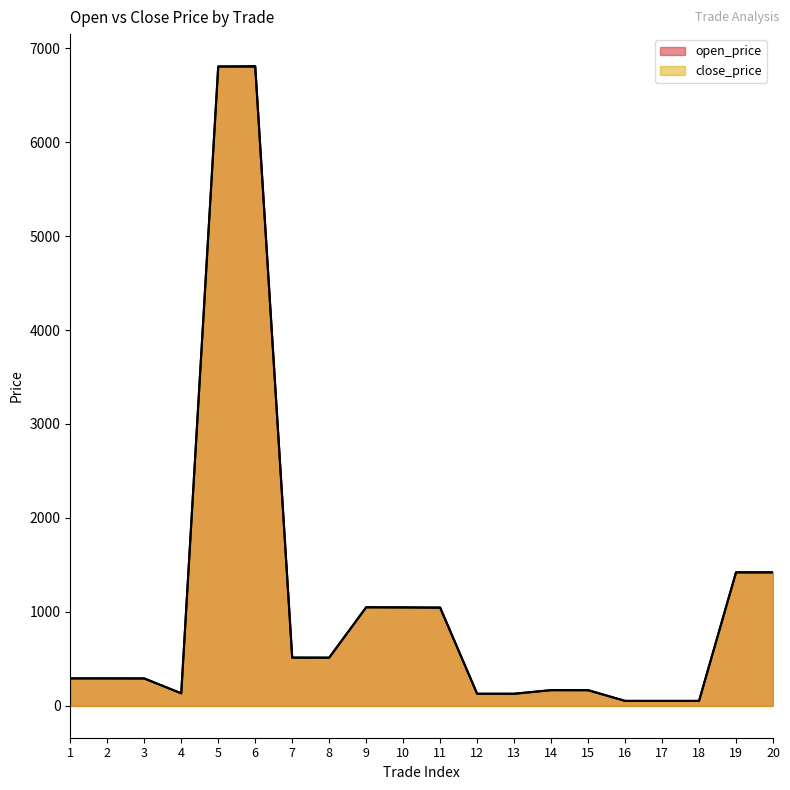

How many interior local valleys does the close_price series have?

5